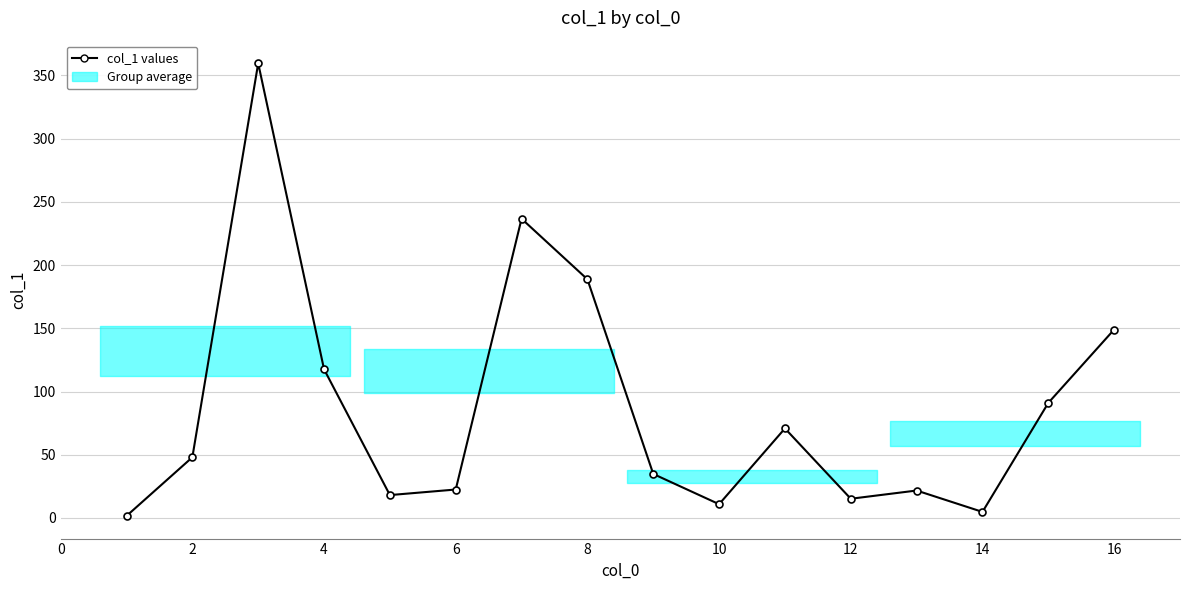

What is the value of the 11th point from the left?

70.8